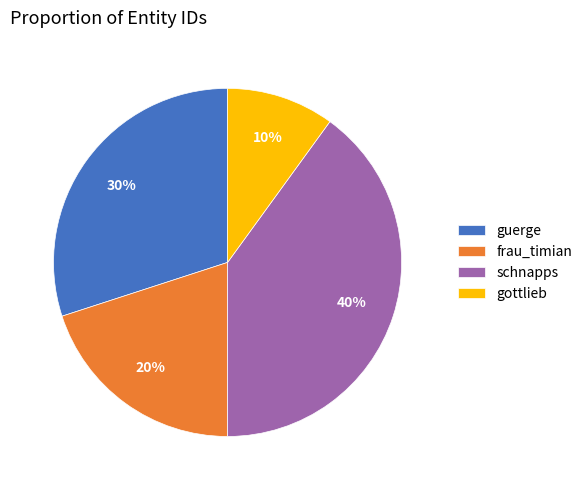

Approximately how many times larger is the value at guerge compared to gottlieb?

3.0